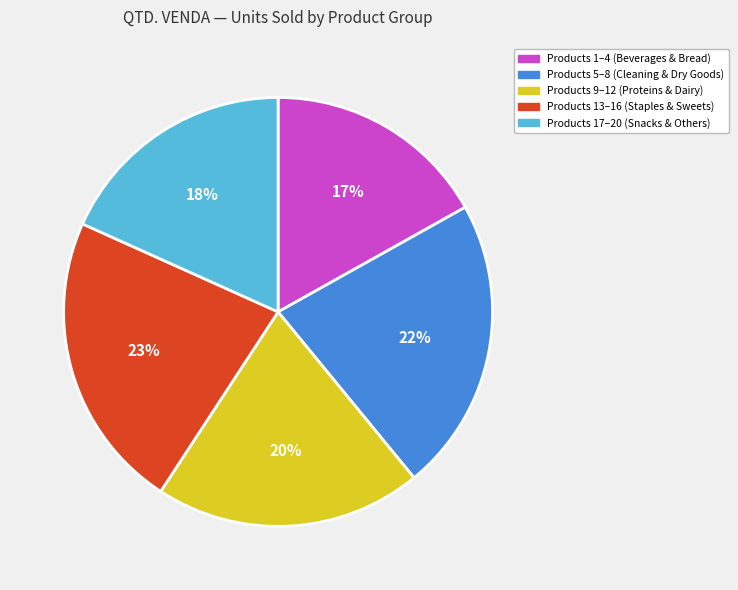

To the nearest percent, what is the difference between the largest and smallest slice percentages?

6%